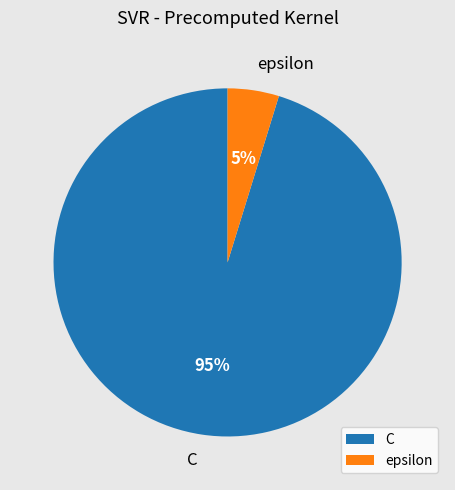

To the nearest percent, what is the combined percentage of epsilon and C?

100%